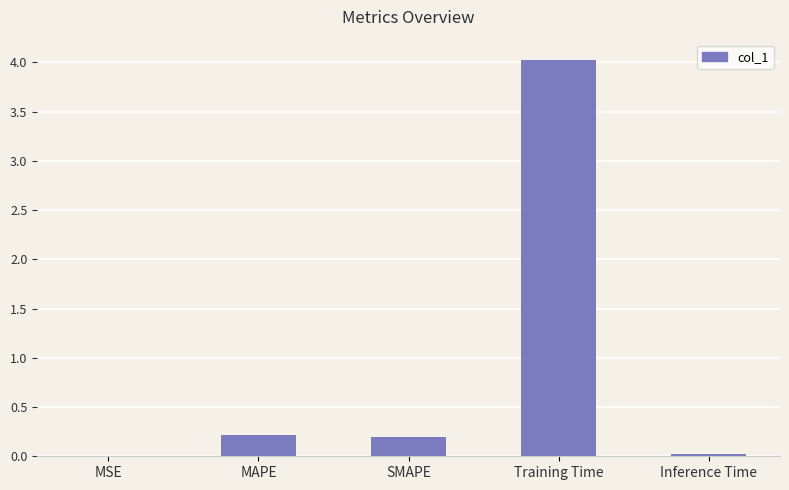

At which category does the chart reach its peak across all series?

Training Time